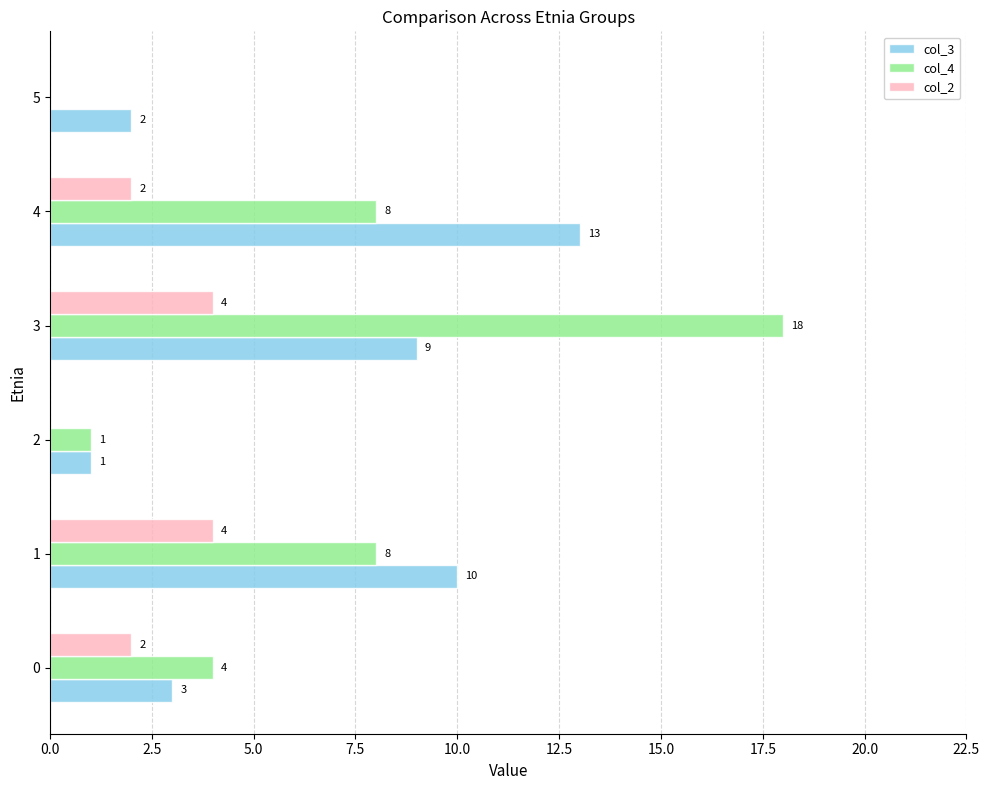

The value of col_3 at 1 is 10. True or false?

True